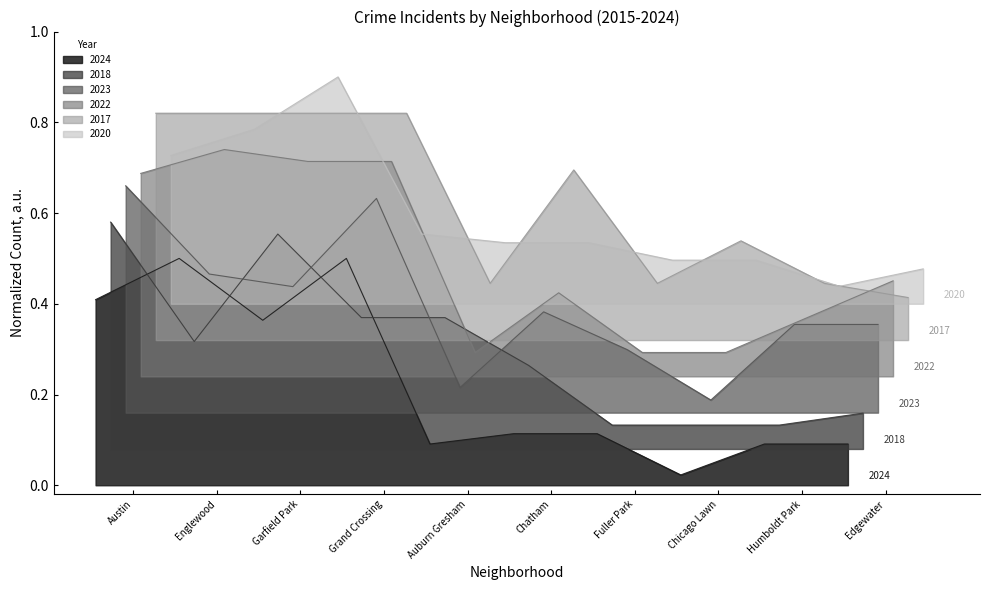

The 2022 series shows 0.5 at Auburn Gresham. True or false?

False